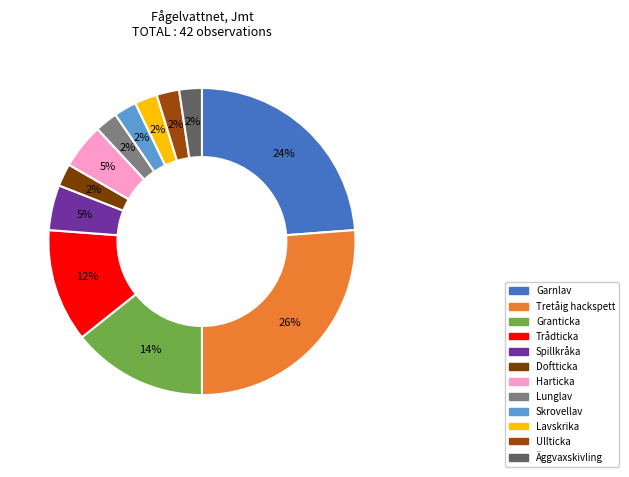

Is there any slice that represents more than half of the pie?

No